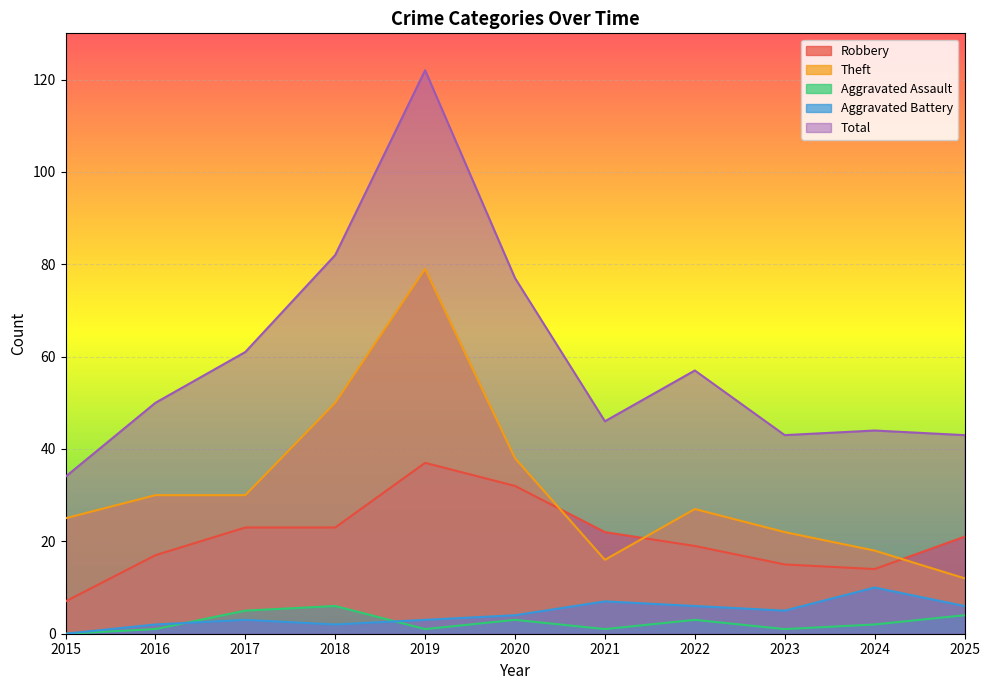

What is the average value of the Robbery series?

21